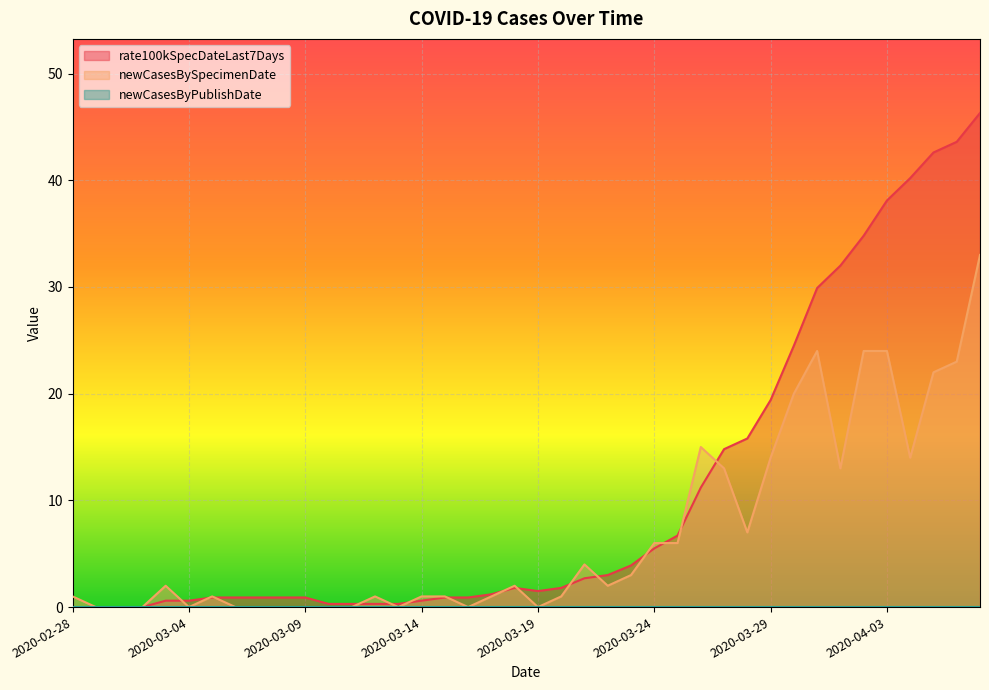

Reading left to right, what are all the values shown in this chart?

rate100kSpecDateLast7Days: 0.0	0.0	0.0	0.0	0.6	0.6	0.9	0.9	0.9	0.9	0.9	0.3	0.3	0.3	0.3	0.6	0.9	0.9	1.2	1.8	1.5	1.8	2.7	3.0	3.9	5.5	6.7	11.2	14.8	15.8	19.4	24.5	29.9	32.0	34.8	38.1	40.2	42.6	43.6	46.3
newCasesBySpecimenDate: 1.0	0.0	0.0	0.0	2.0	0.0	1.0	0.0	0.0	0.0	0.0	0.0	0.0	1.0	0.0	1.0	1.0	0.0	1.0	2.0	0.0	1.0	4.0	2.0	3.0	6.0	6.0	15.0	13.0	7.0	14.0	20.0	24.0	13.0	24.0	24.0	14.0	22.0	23.0	33.0